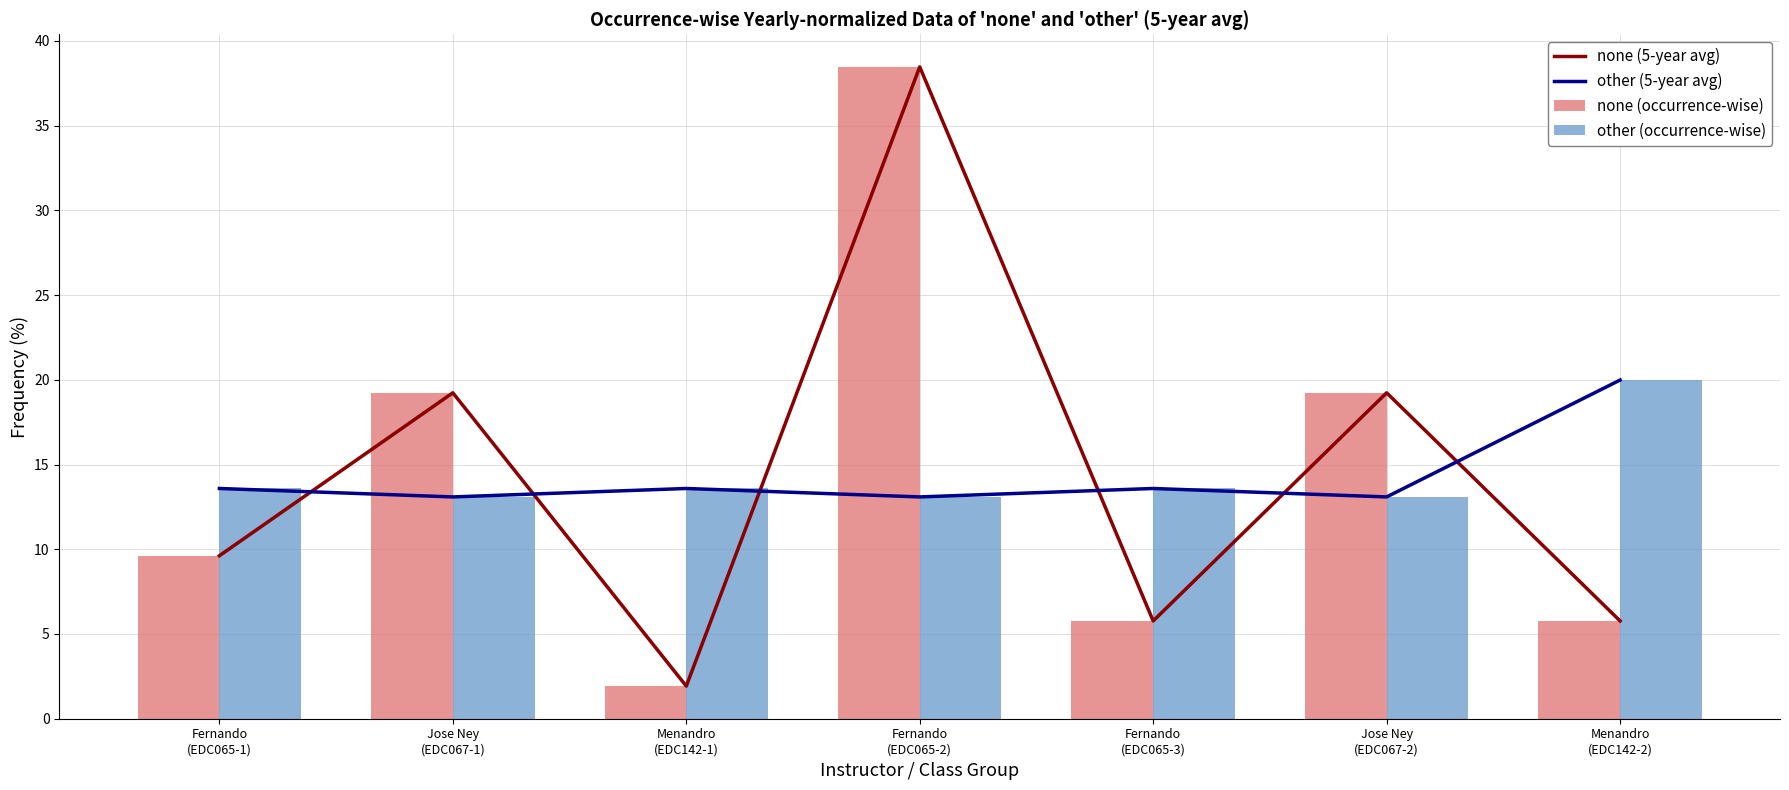

What is the label of the 3rd bar from the left?

Menandro
(EDC142-1)